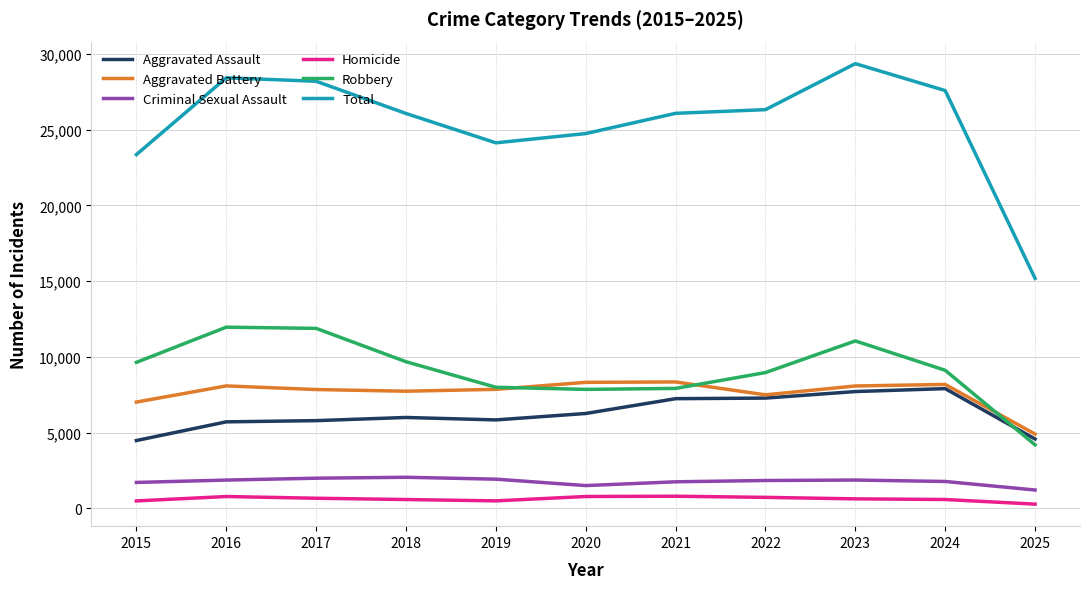

At which label is Aggravated Battery closest to 6626?

2015